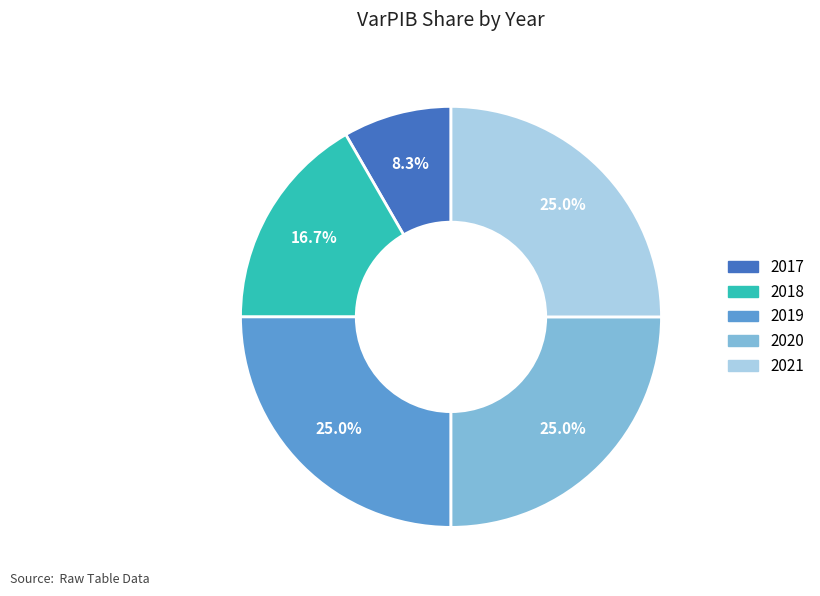

What portion of the pie excludes 2021?

75.0%